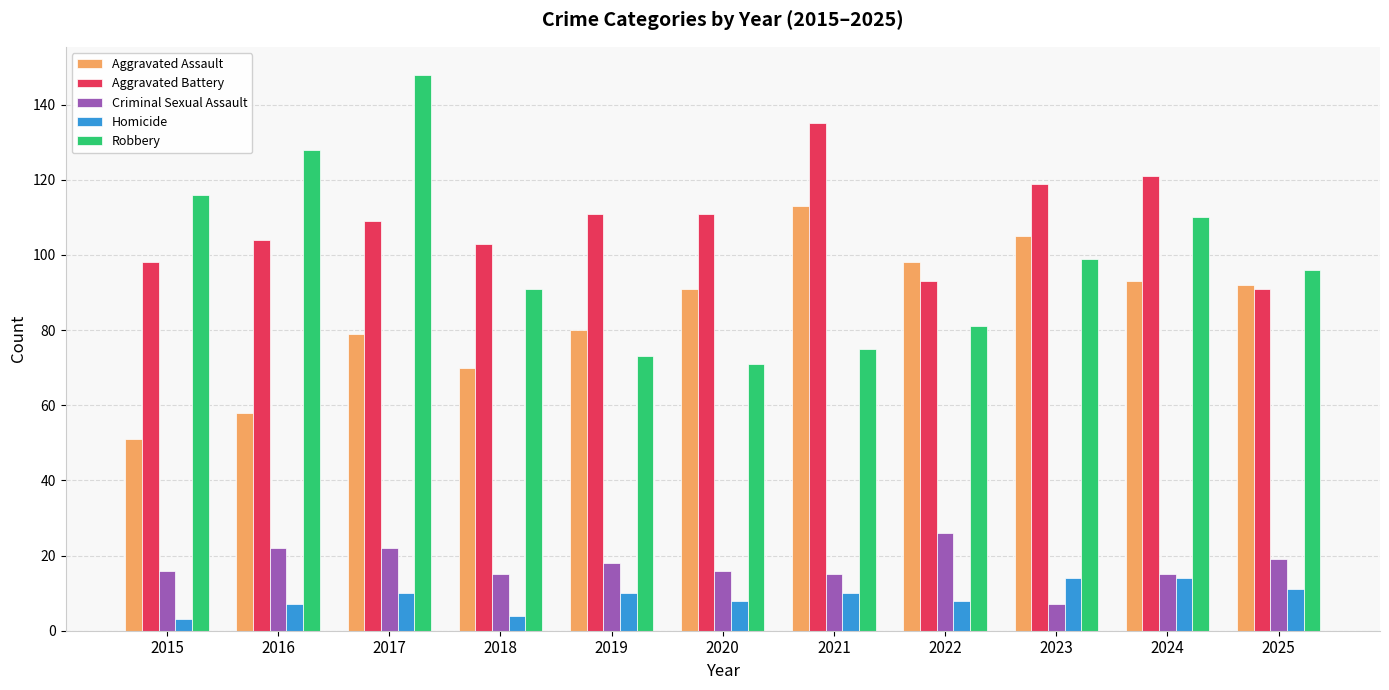

How many distinct data groups are displayed?

5